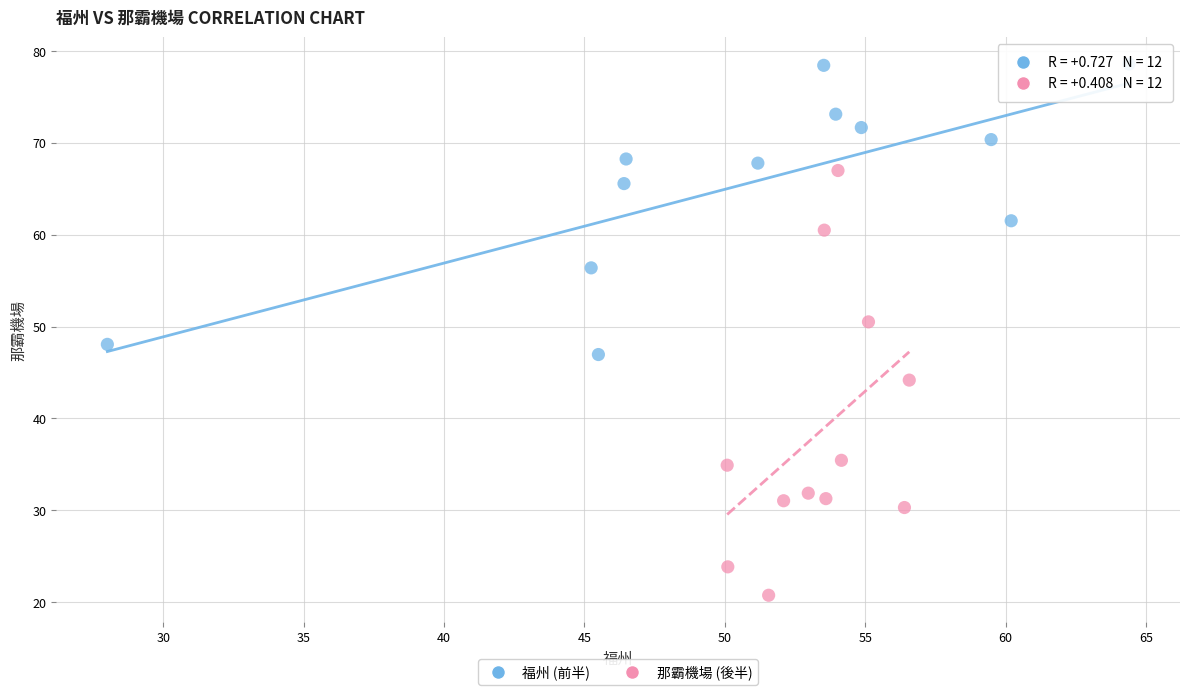

Which series contains the lowest Y value?

那霸機場 (後半)